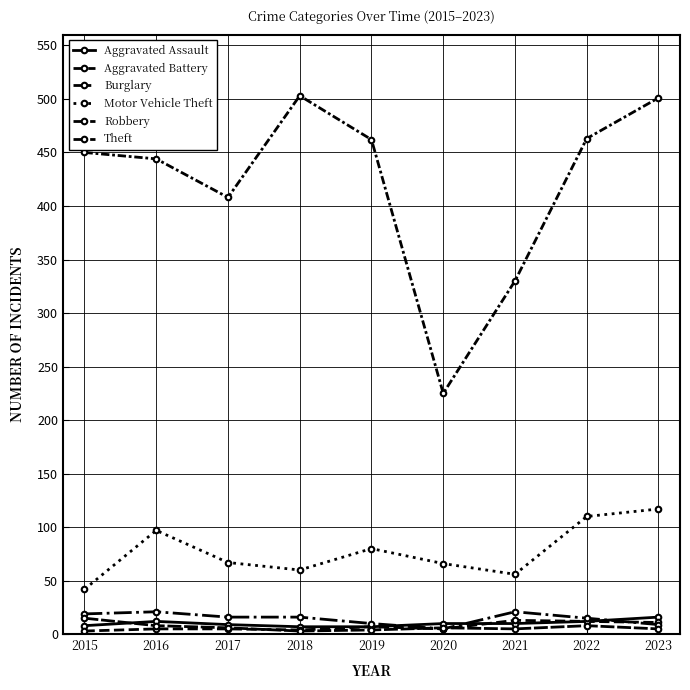

At which label does Aggravated Assault reach its minimum?

2018